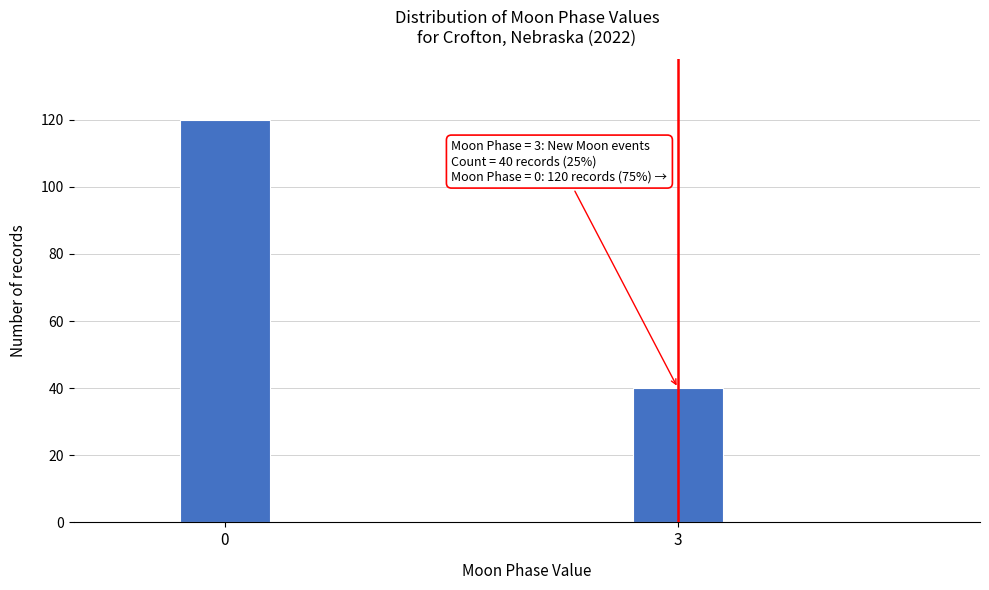

Reading left to right, what are all the values shown in this chart?

120	40